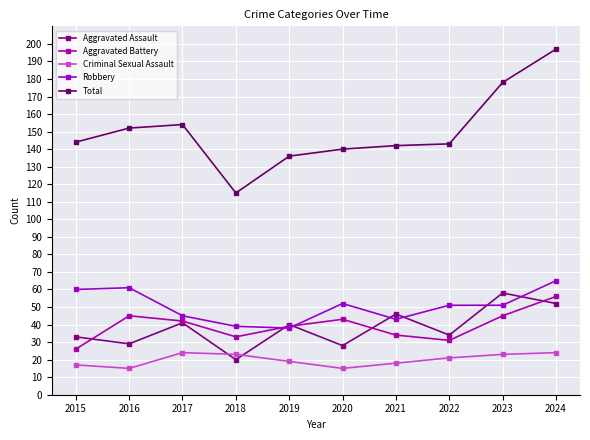

Is this an area chart (filled region under the line)?

No